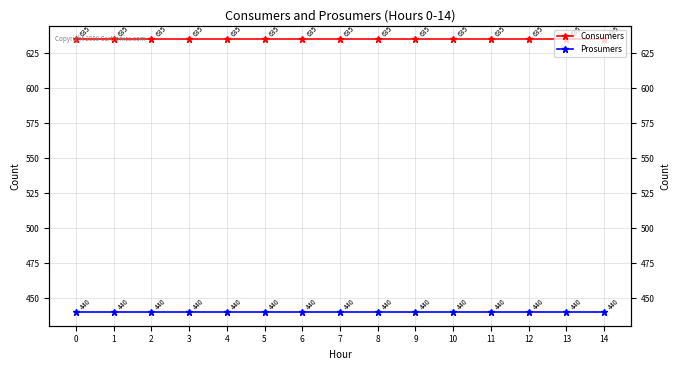

What is the average value of the Prosumers series?

440